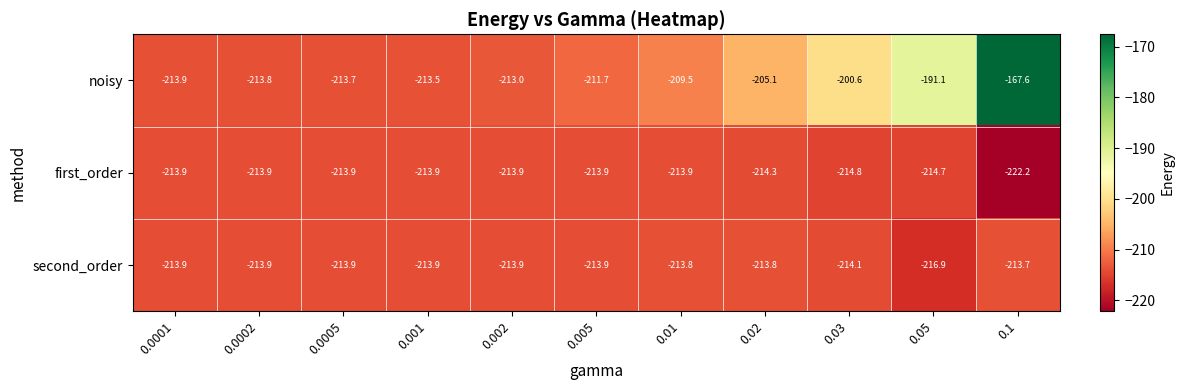

Where is first_order nearest to the value -218?

0.03